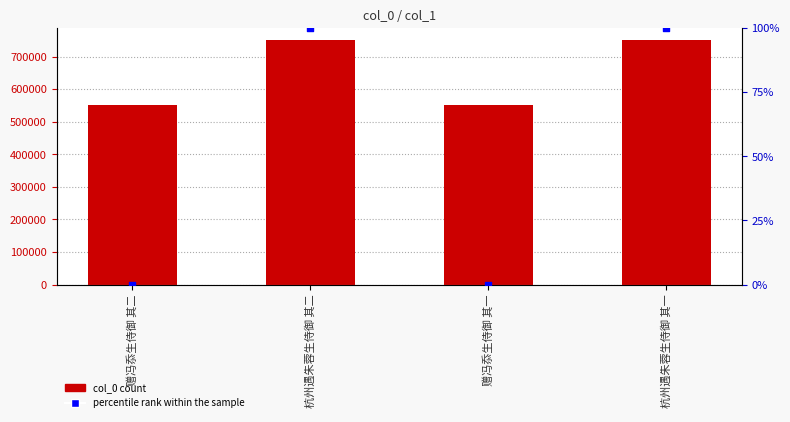

Which series contains the lowest Y value?

percentile rank within the sample